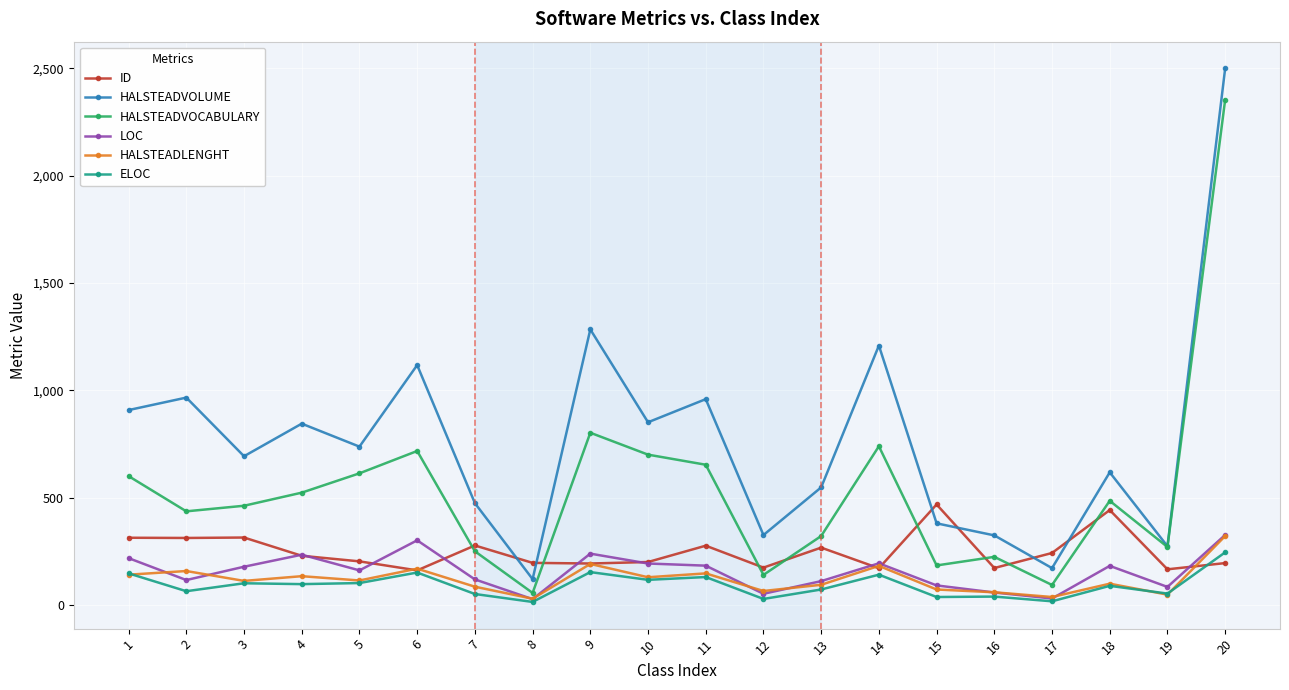

What is the sum of the LOC values at 13 and 1?

331.0